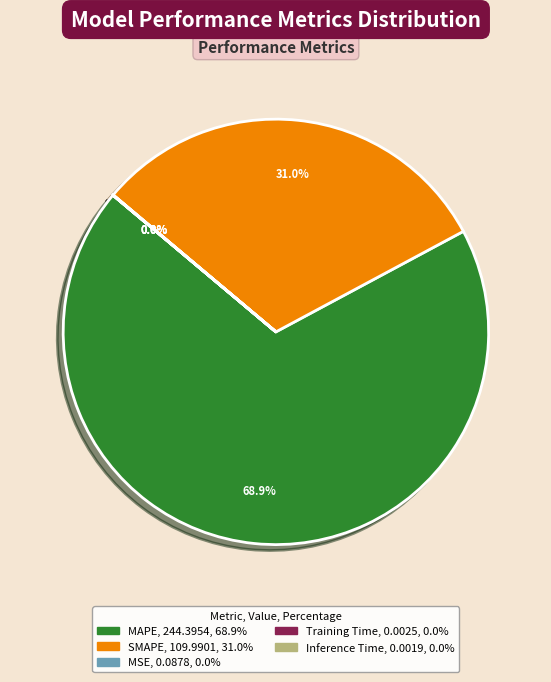

Which category has the biggest portion of the pie?

MAPE